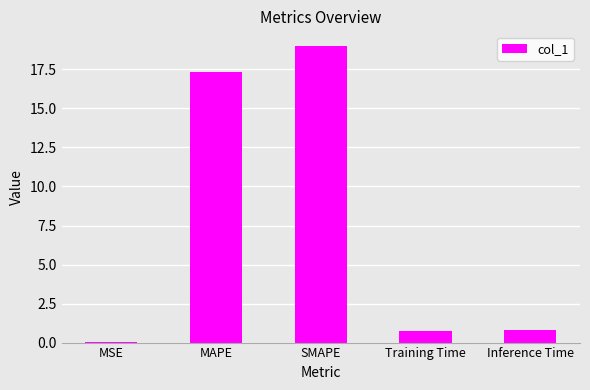

What is the sum of the values at SMAPE and Training Time?

19.7